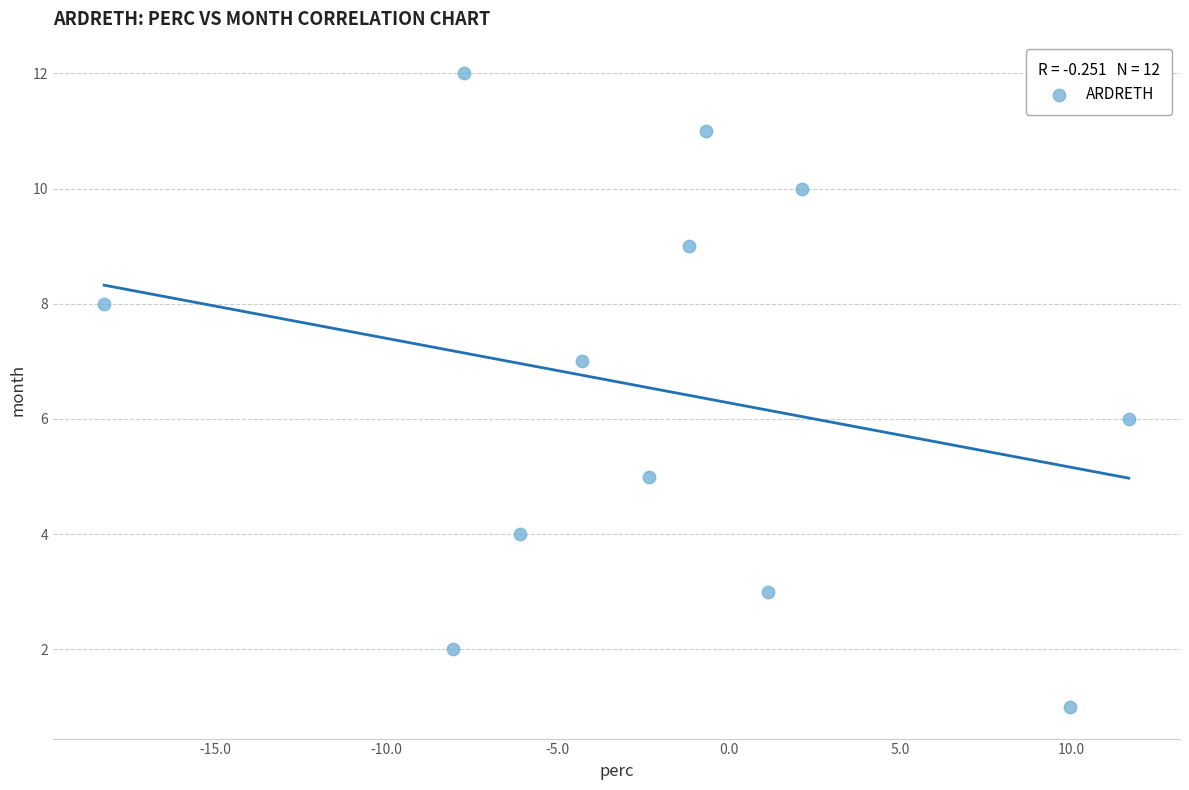

What is the range of Y values (max minus min)?

11